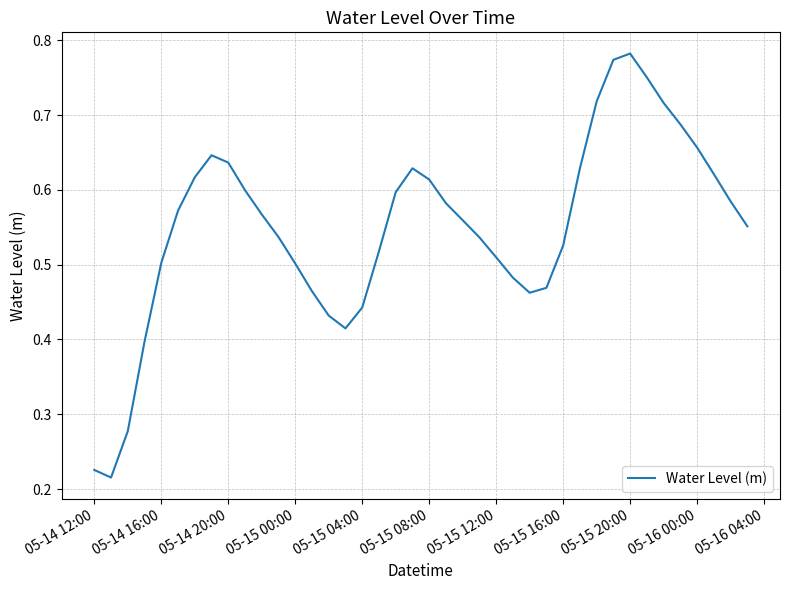

Reading right to left, extract all data points from this chart.

0.6	0.6	0.6	0.7	0.7	0.7	0.8	0.8	0.8	0.7	0.6	0.5	0.5	0.5	0.5	0.5	0.5	0.6	0.6	0.6	0.6	0.6	0.5	0.4	0.4	0.4	0.5	0.5	0.5	0.6	0.6	0.6	0.6	0.6	0.6	0.5	0.4	0.3	0.2	0.2